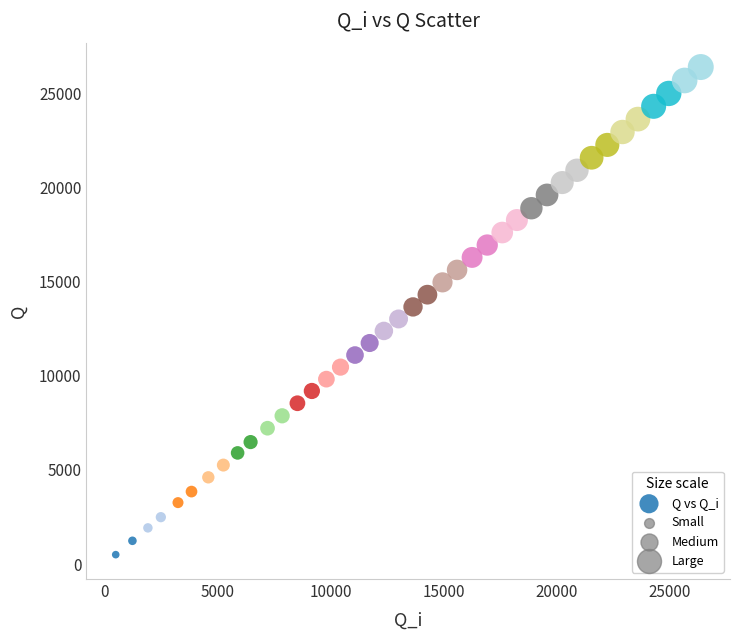

What is the range of Y values (max minus min)?

25885